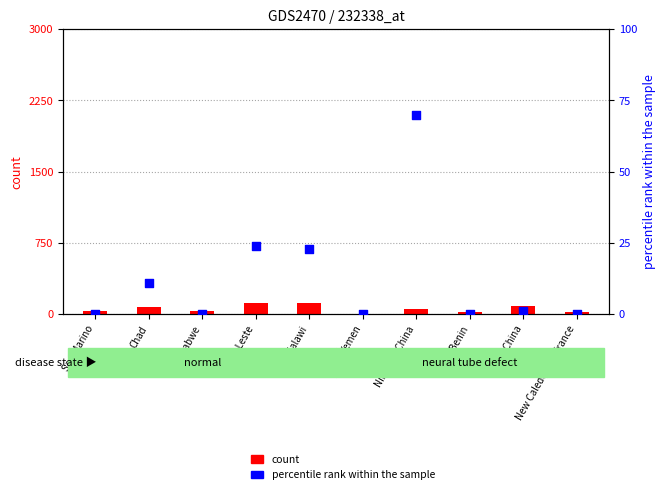

Which series contains the lowest Y value?

percentile rank within the sample